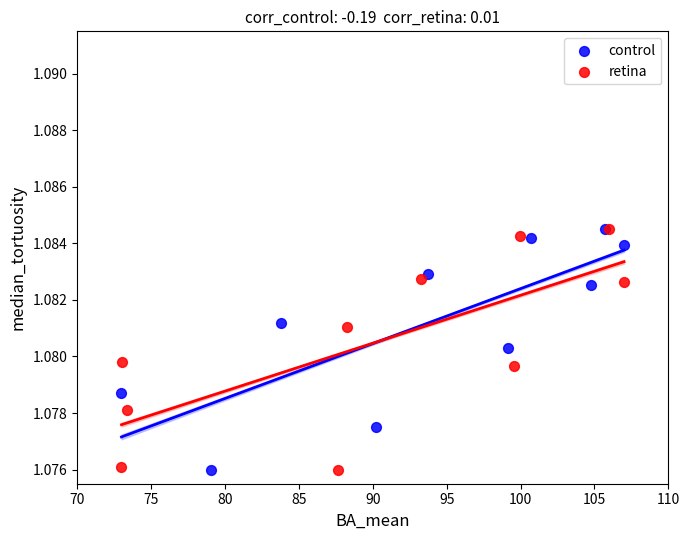

What are all the series names shown in the legend?

control, retina